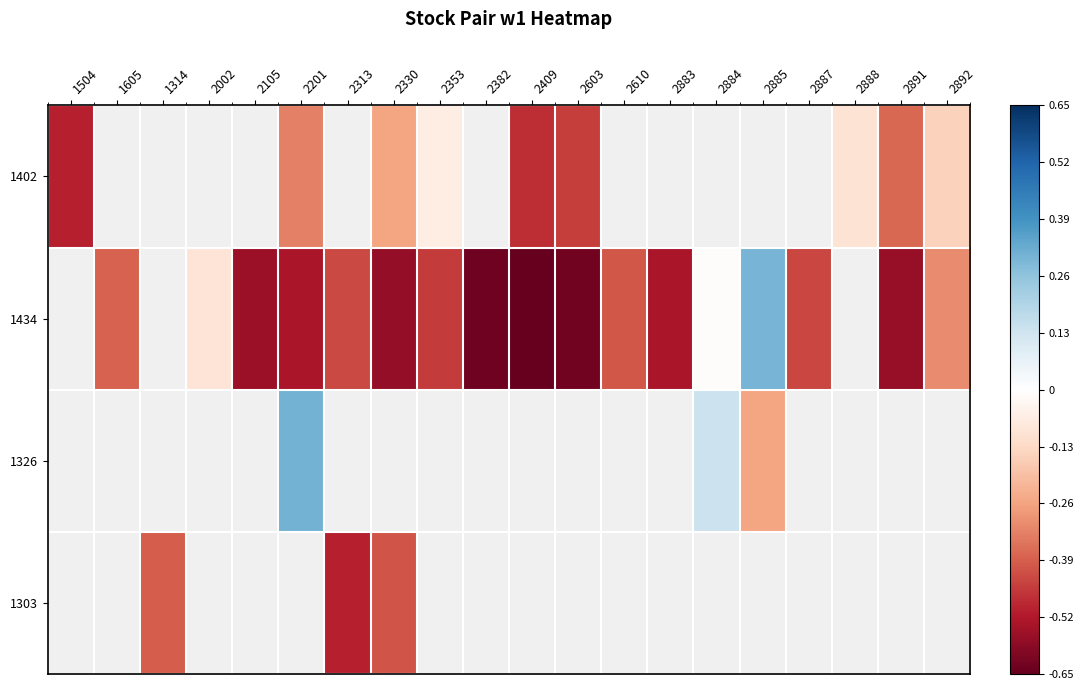

What is the difference between the 1434 values at 2201 and 2887?

0.1